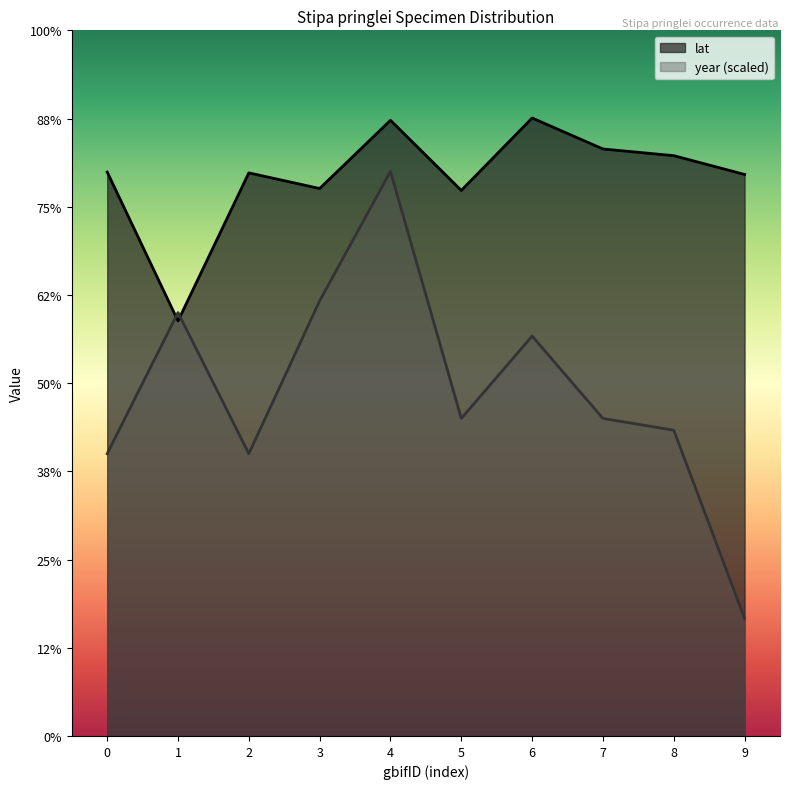

Which series changed the most between 1 and 8?

lat